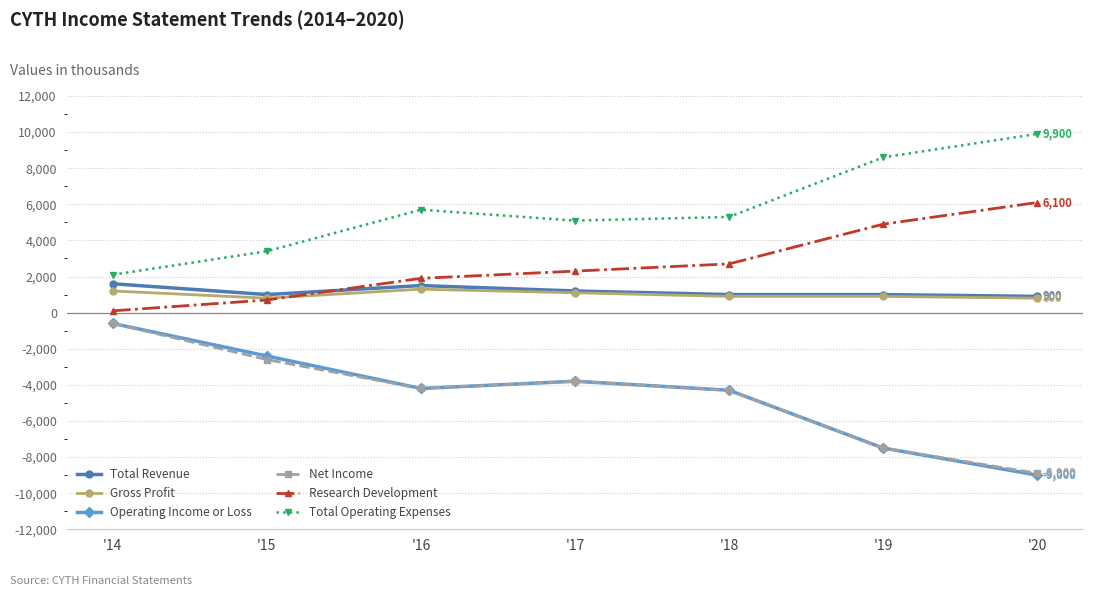

What are all the series names shown in the legend?

Total Revenue, Gross Profit, Operating Income or Loss, Net Income, Research Development, Total Operating Expenses